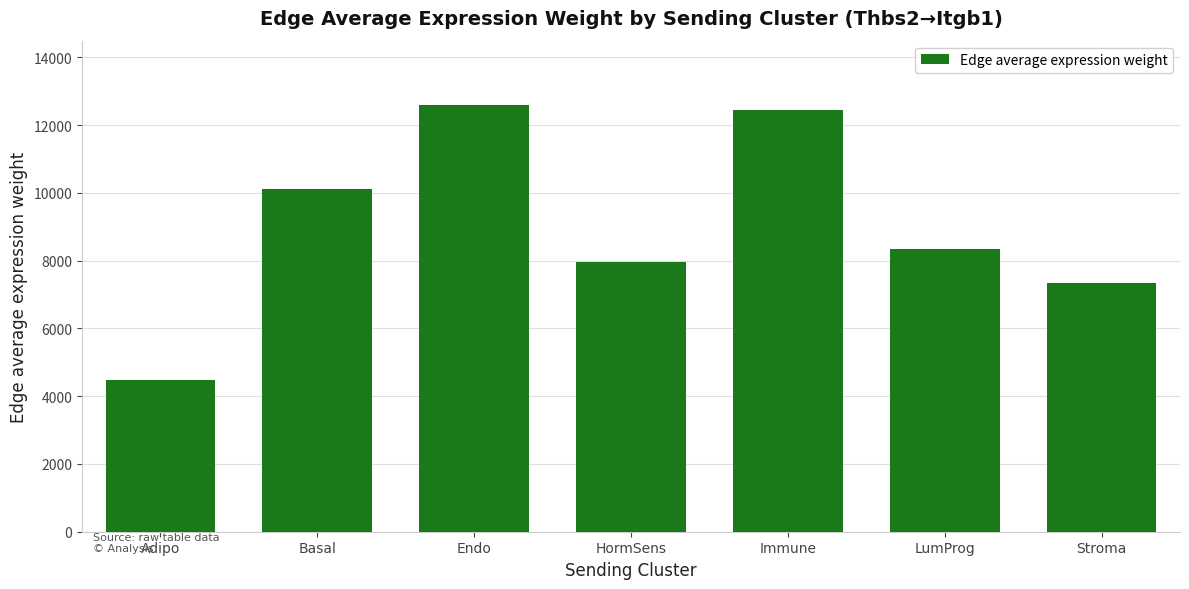

List the labels in order of value, smallest first.

Adipo, Stroma, HormSens, LumProg, Basal, Immune, Endo